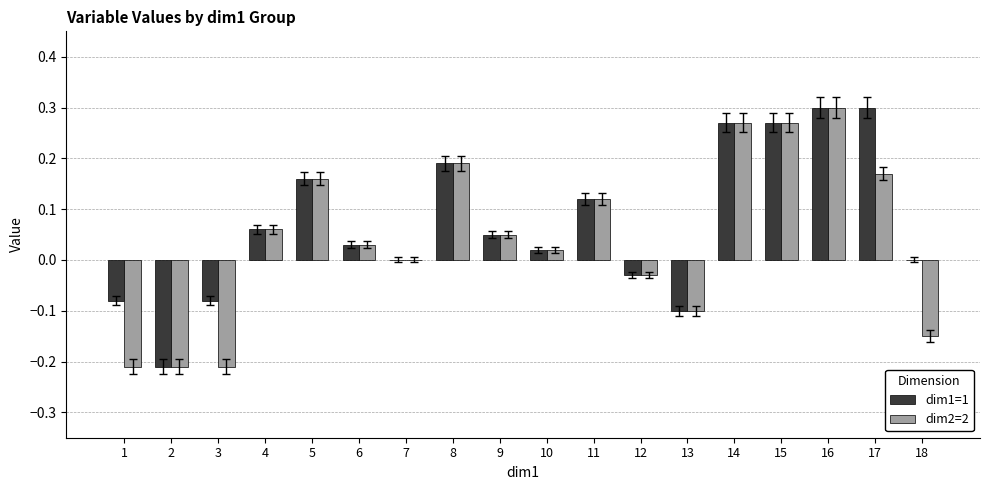

Between 12 and 17, which series saw the biggest shift?

dim1=1